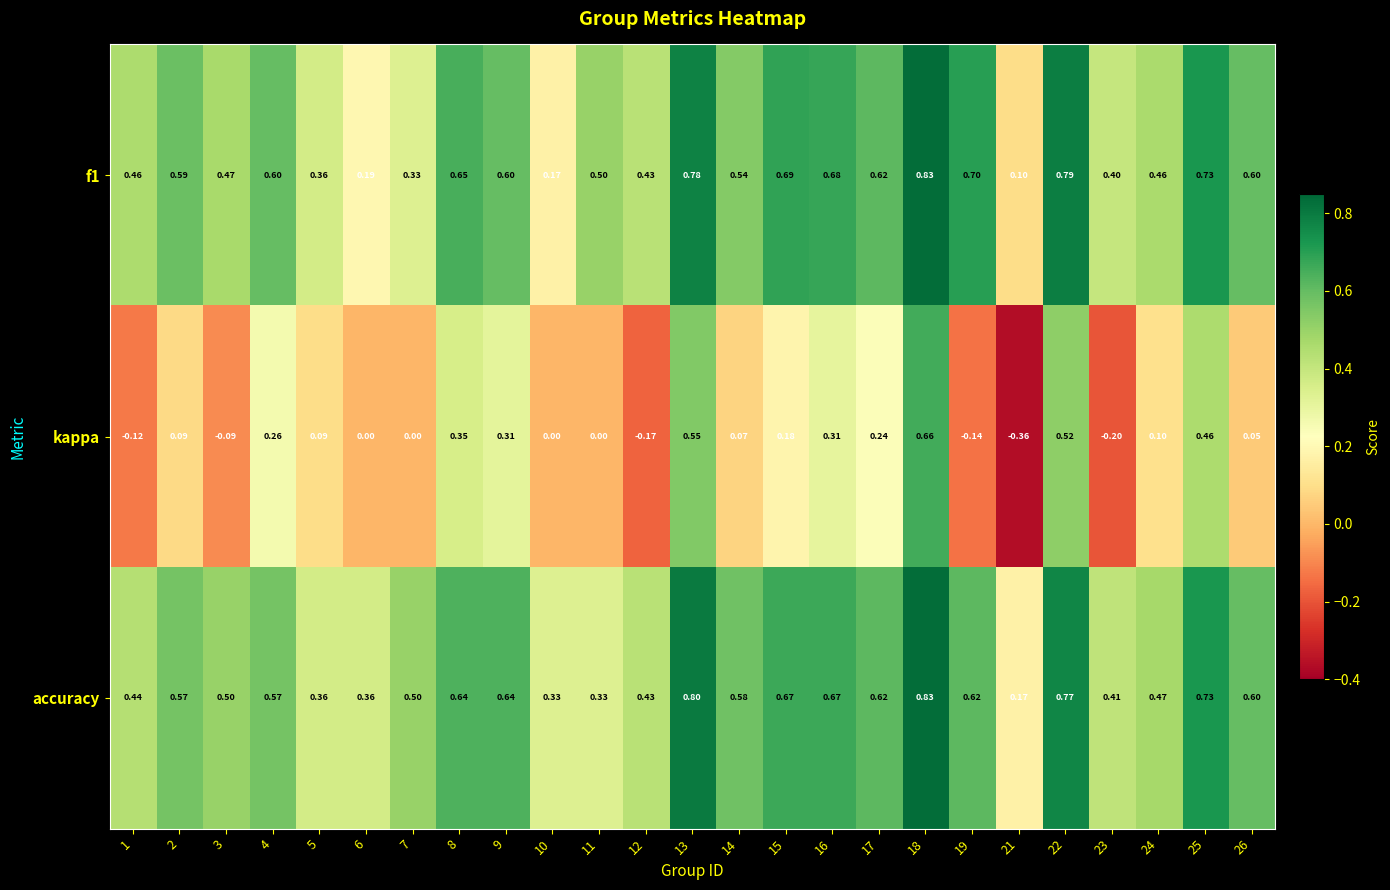

Which series has the largest total across all categories?

accuracy